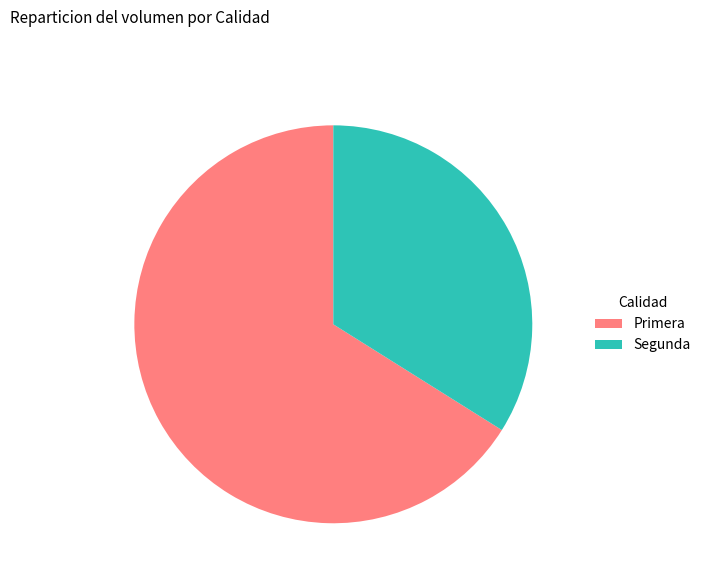

Do Primera and Segunda together represent more than half of the pie?

Yes